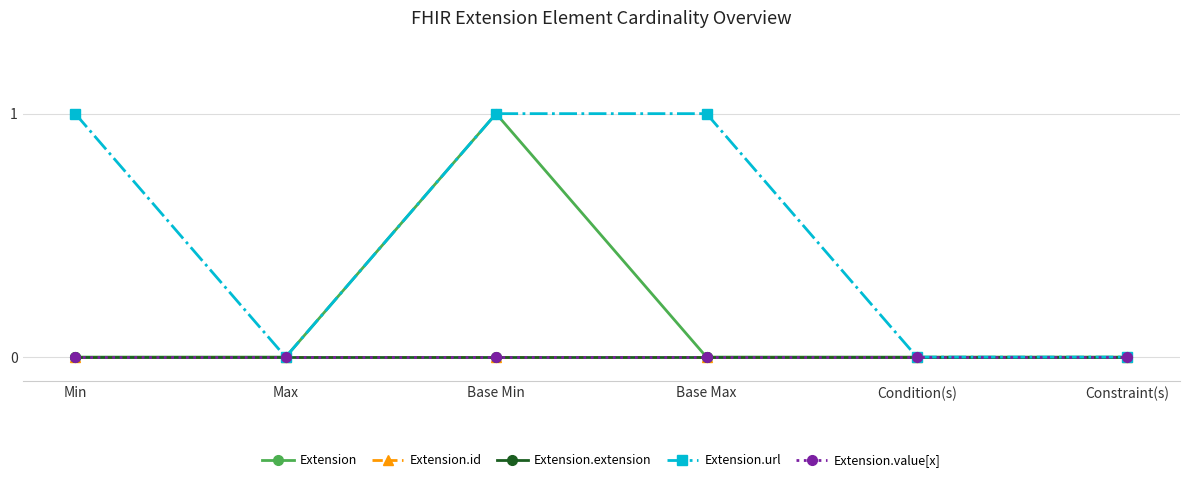

Reading left to right, extract all data points from this chart.

Extension: Min=0	Max=0	Base Min=1	Base Max=0	Condition(s)=0	Constraint(s)=0
Extension.id: Min=0	Max=0	Base Min=0	Base Max=0	Condition(s)=0	Constraint(s)=0
Extension.extension: Min=0	Max=0	Base Min=0	Base Max=0	Condition(s)=0	Constraint(s)=0
Extension.url: Min=1	Max=0	Base Min=1	Base Max=1	Condition(s)=0	Constraint(s)=0
Extension.value[x]: Min=0	Max=0	Base Min=0	Base Max=0	Condition(s)=0	Constraint(s)=0